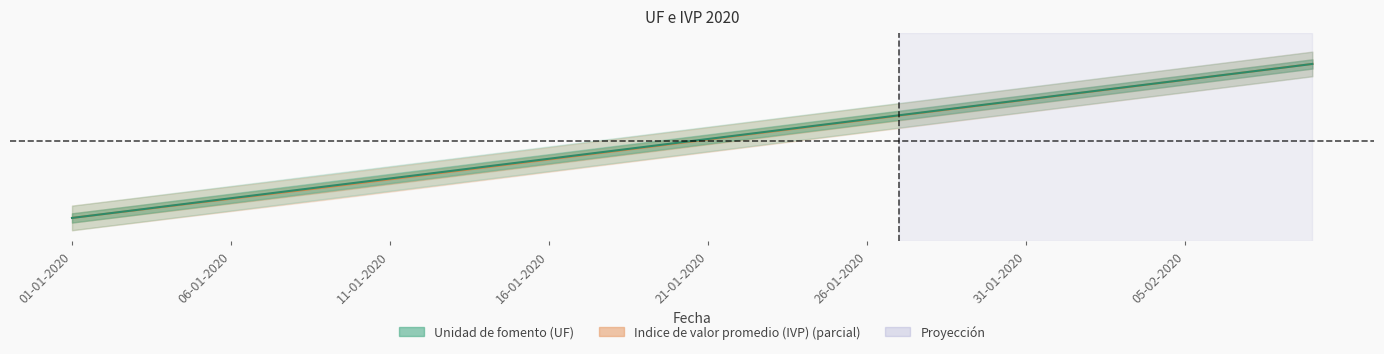

Which series has the largest total across all categories?

Unidad de fomento (UF)